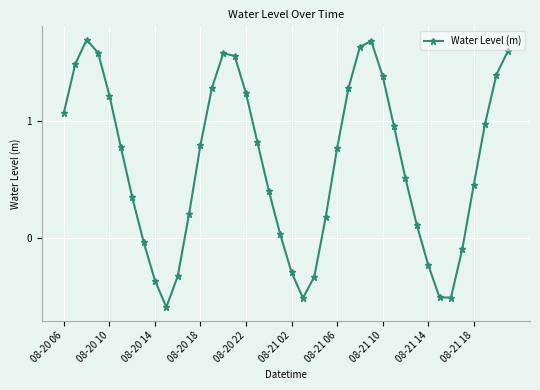

What is the greatest value displayed?

1.7